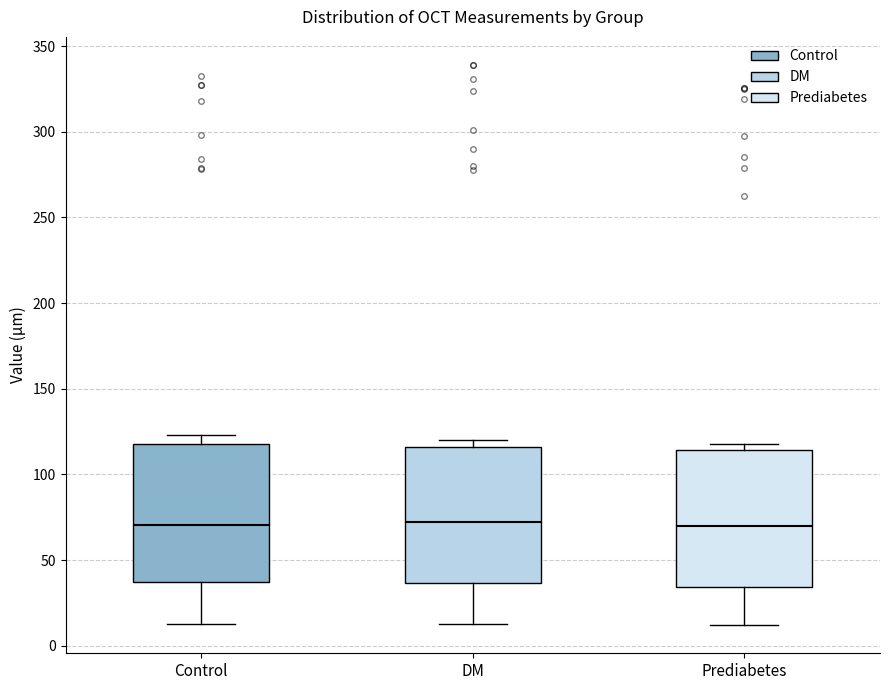

Reading left to right, transcribe this box plot: for each box, give where its median line is, the range the box spans, and where its two whiskers end, as read against the y-axis. The values are not printed on the chart, so give them approximately, as read against the axis.

Control: median 70, box 35 to 120, whiskers 15 to 125
DM: median 70, box 35 to 115, whiskers 15 to 120
Prediabetes: median 70, box 35 to 115, whiskers 10 to 120